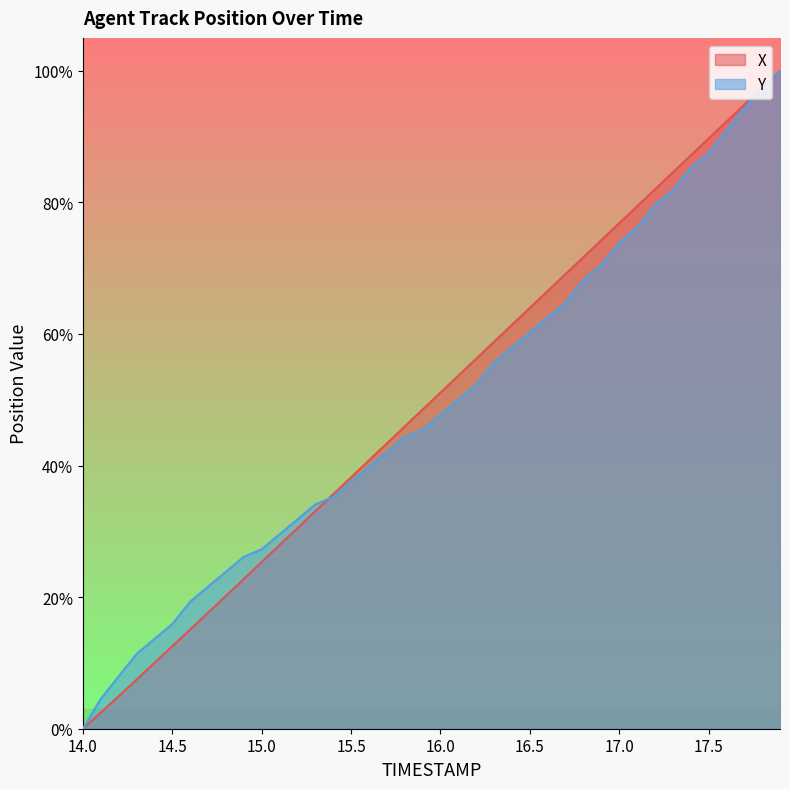

How many positive values does the Y series have?

39